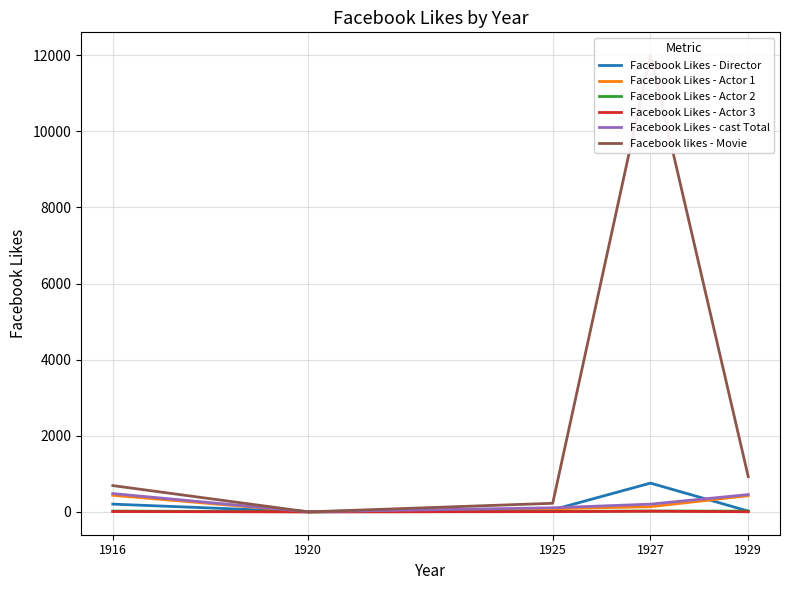

The Facebook Likes - Actor 1 series shows 3 at 1920. True or false?

False